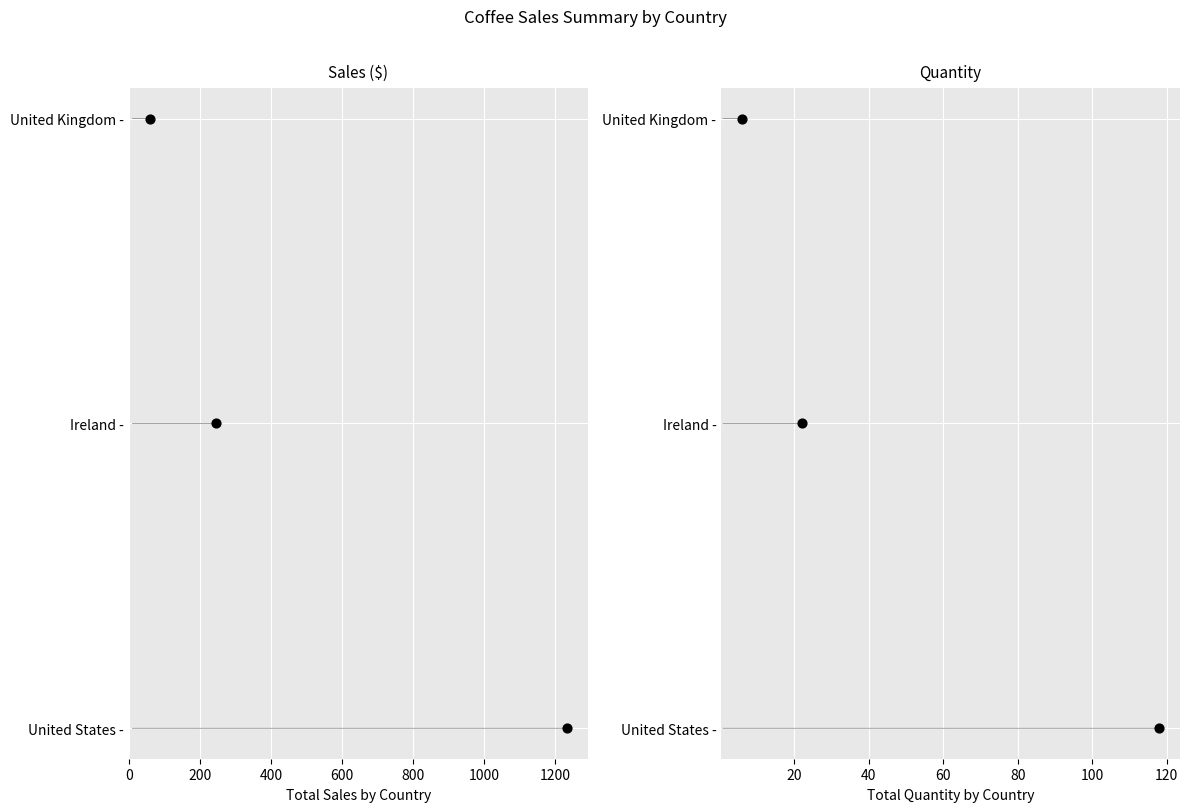

Which series has the widest spread of Y values?

Sales ($)